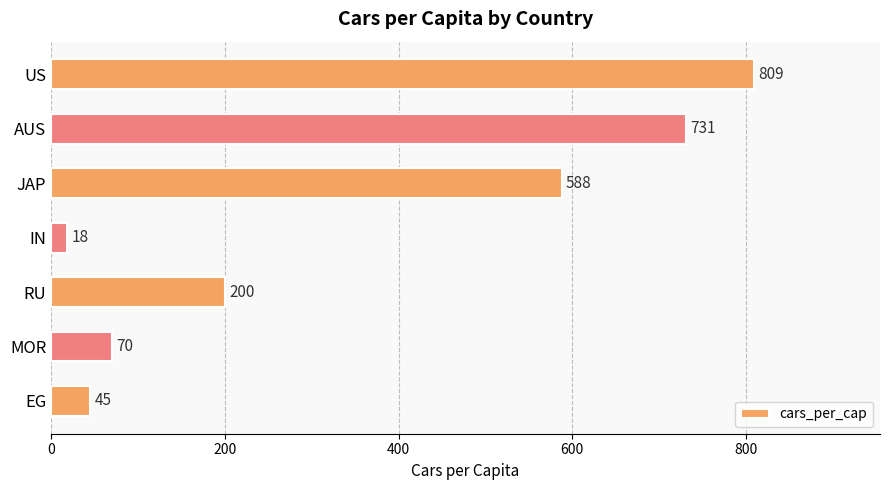

What is the value of the 5th bar from the top?

200